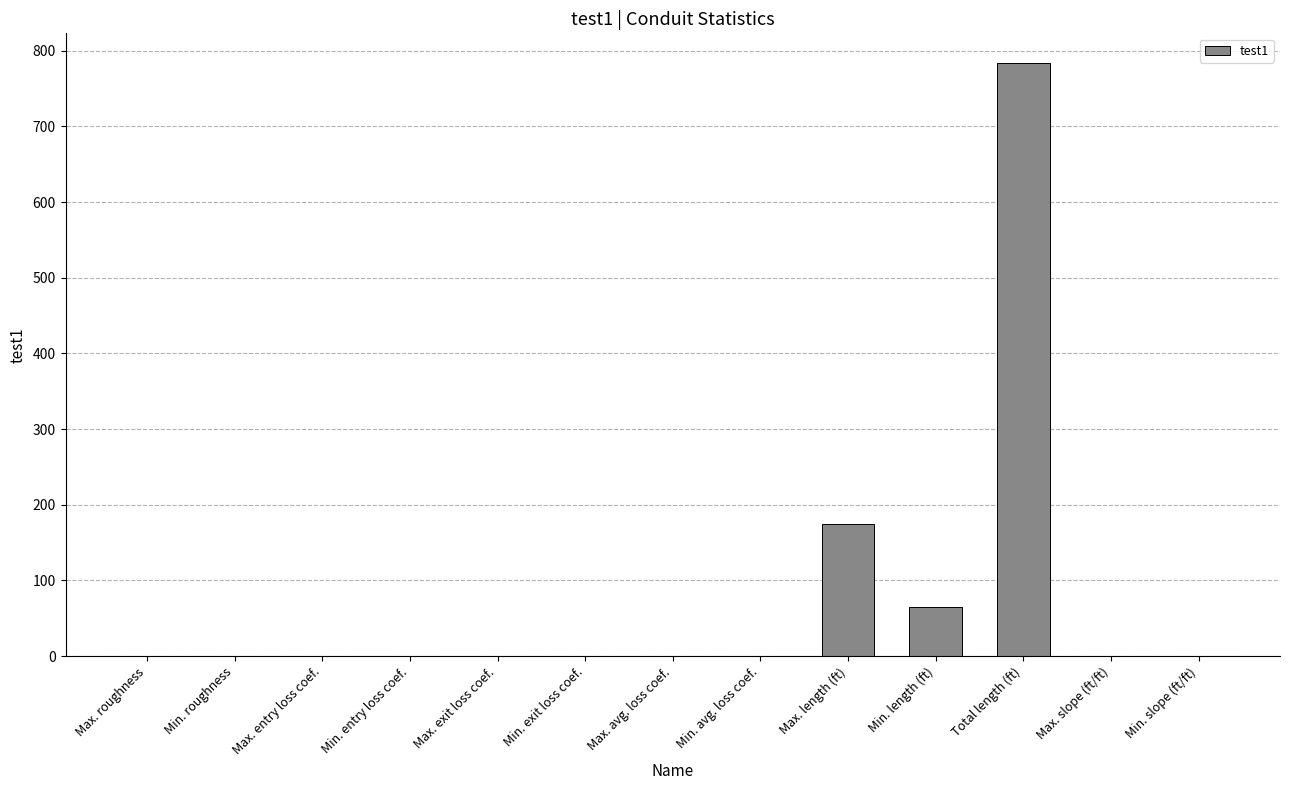

The value at Max. roughness is 0.0. True or false?

True